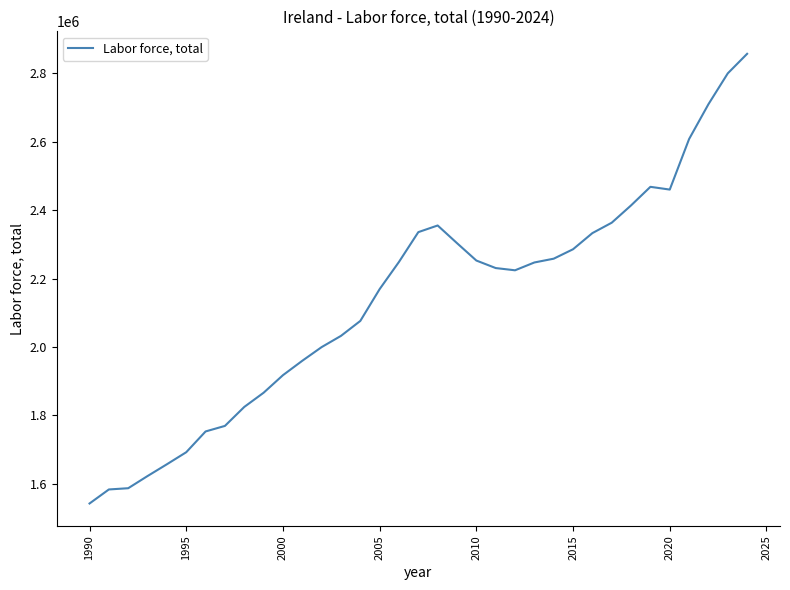

What is the smallest value displayed?

1542718